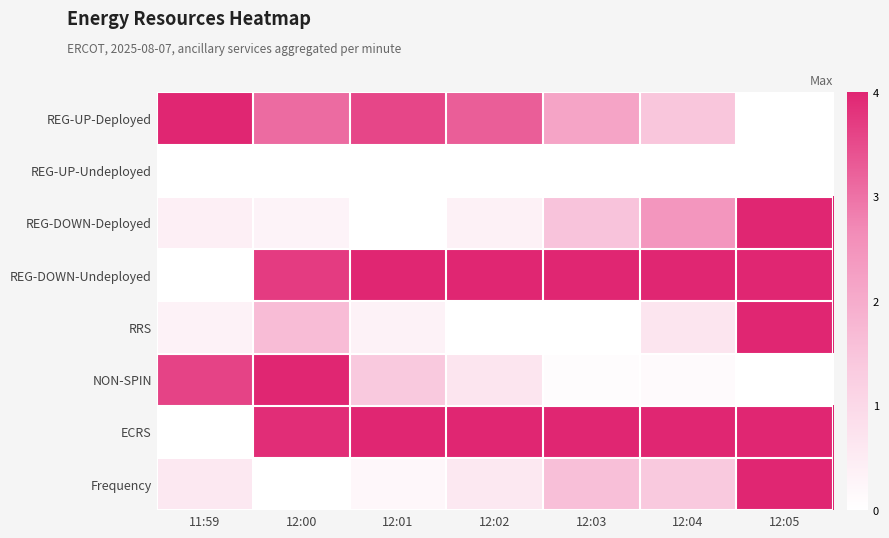

Between 12:01 and 12:04, which is larger?

12:01